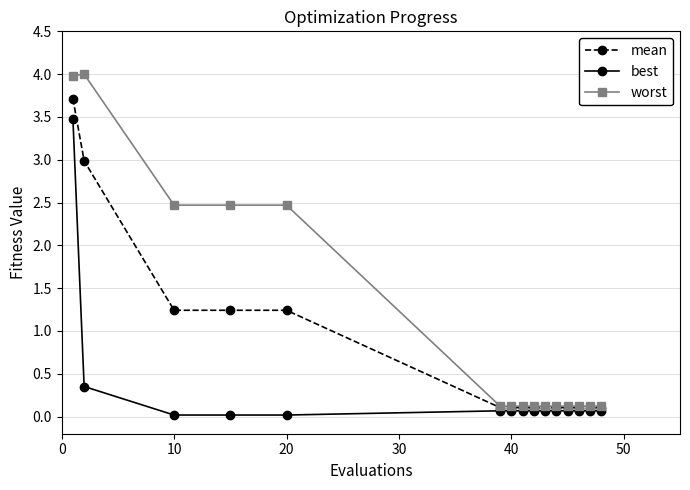

Does the chart display data point markers on the line(s)?

Yes